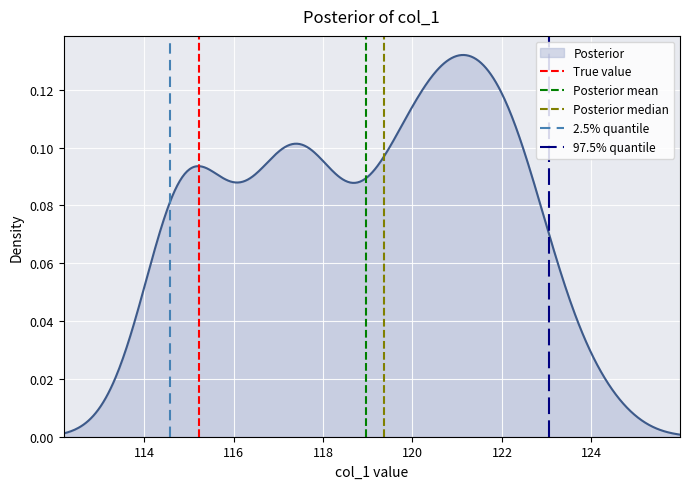

How many lines are shown in the chart?

5